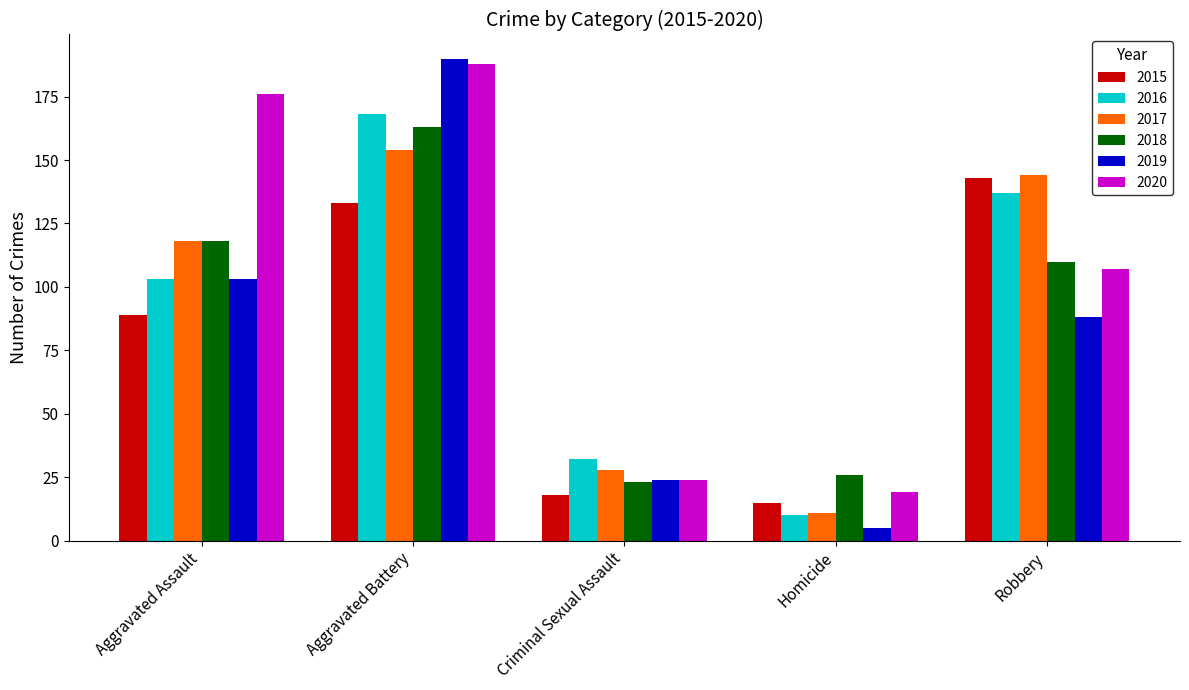

What is the difference between the 2018 values at Criminal Sexual Assault and Robbery?

87